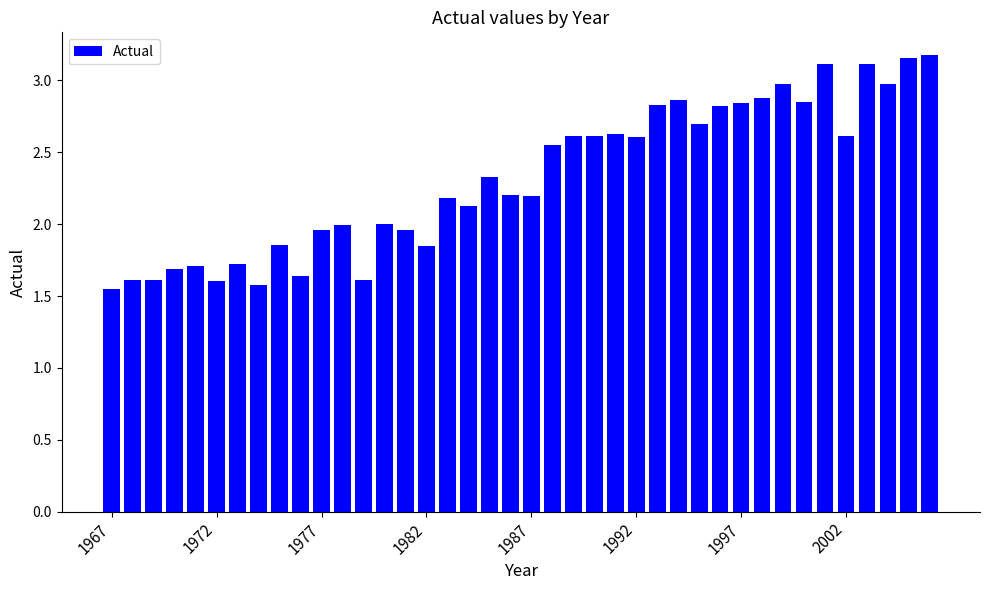

What is the value of the 25th bar from the left?

2.6